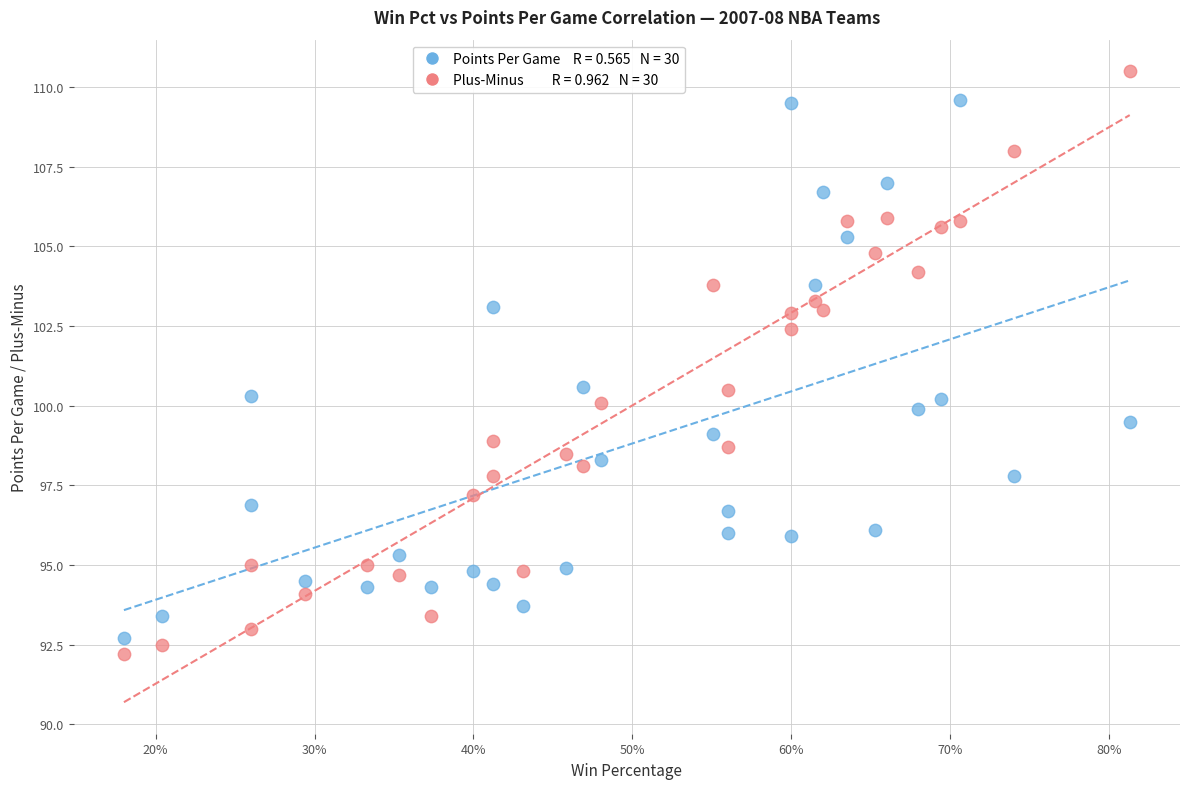

Across all data points, what is the range of Y values (max minus min)?

18.3